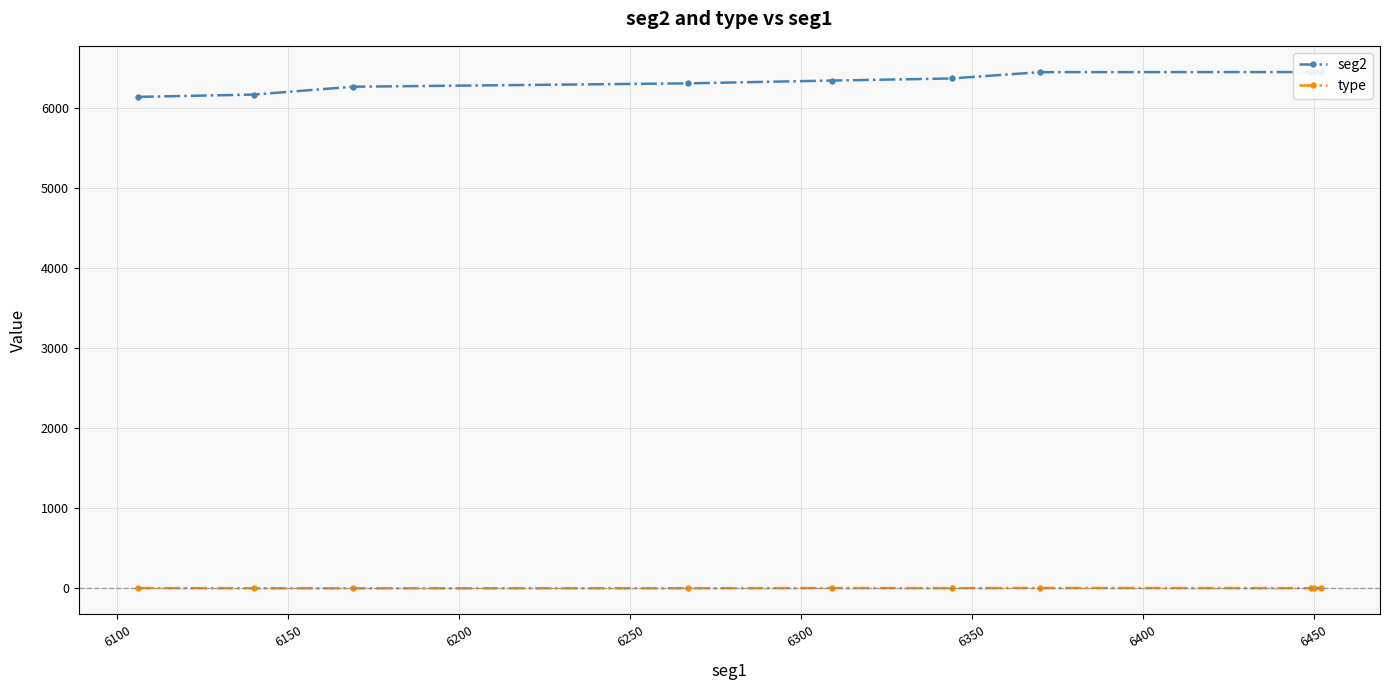

How many lines are shown in the chart?

2